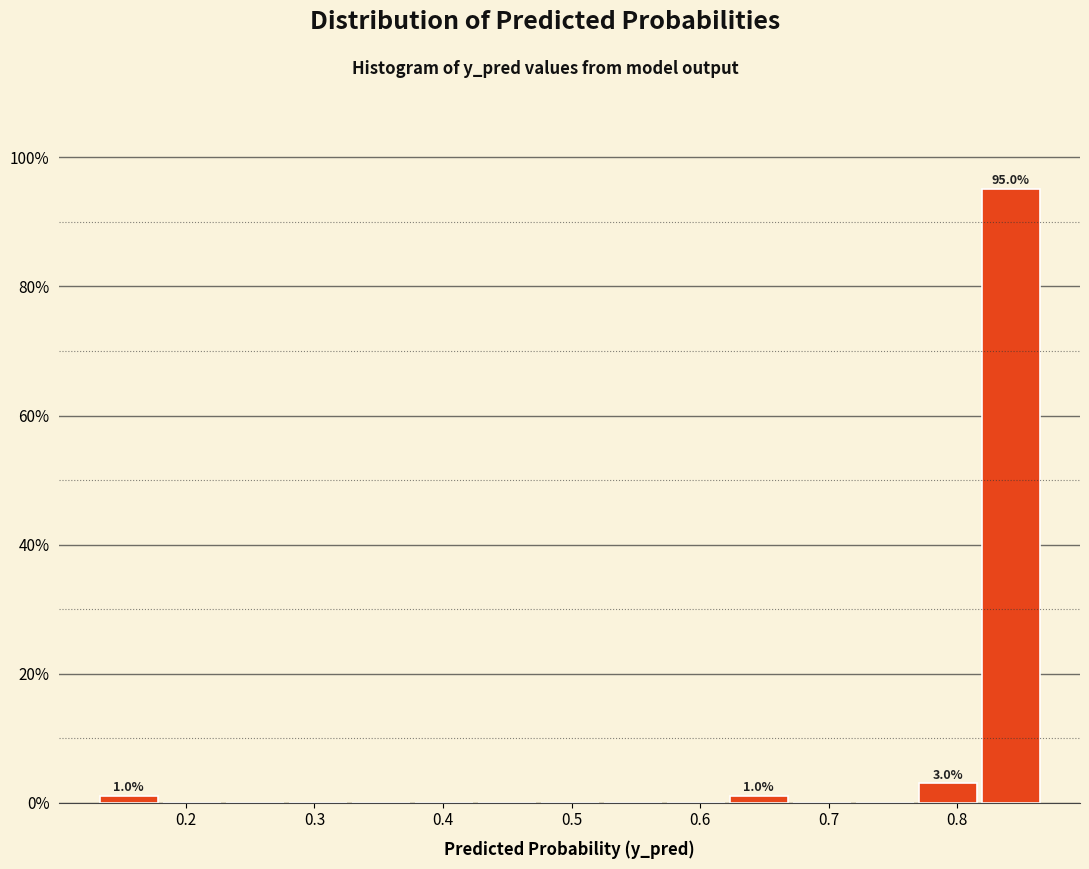

Which range on the x-axis has the tallest bar?

0.82 to 0.87